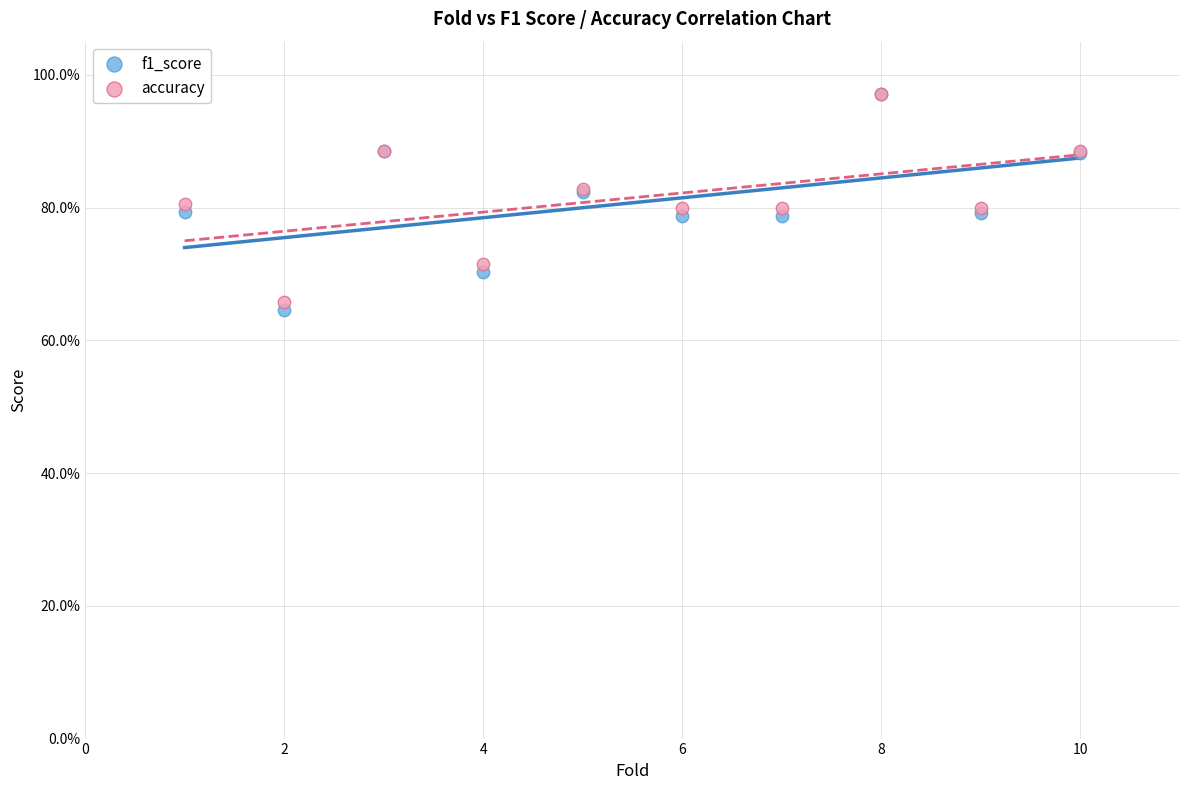

Which series contains the lowest Y value?

f1_score